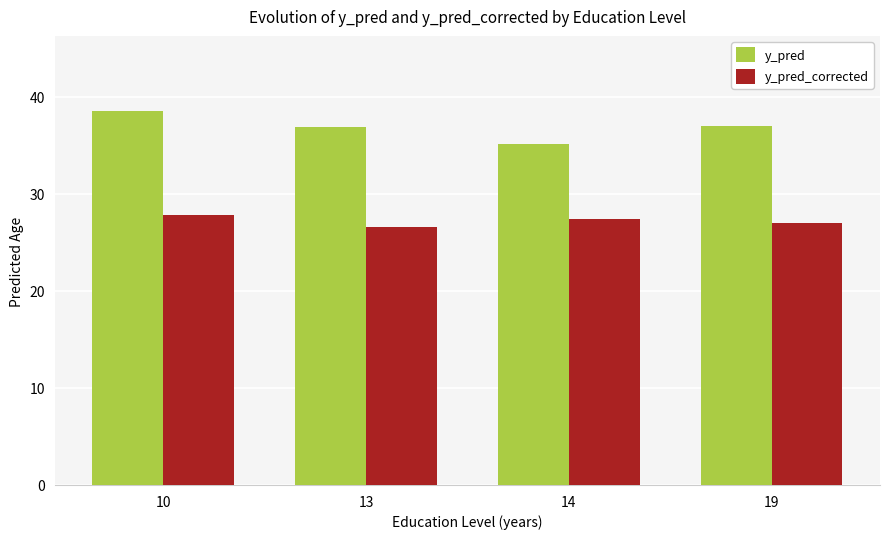

What is the difference between the maximum and minimum values in the y_pred_corrected series?

1.3